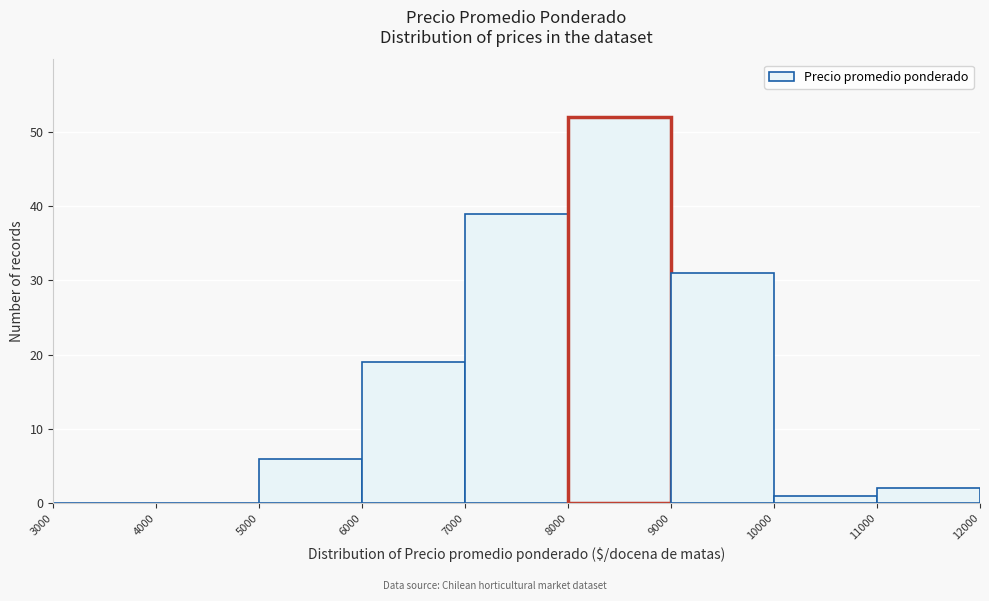

Reading left to right, transcribe this chart: for each bar, give the range it covers on the x-axis and its height. The values are not printed on the chart, so give them approximately, as read against the axis.

3000 to 4000: 0
4000 to 5000: 0
5000 to 6000: 6
6000 to 7000: 19
7000 to 8000: 39
8000 to 9000: 52
9000 to 10000: 31
10000 to 11000: 1
11000 to 12000: 2